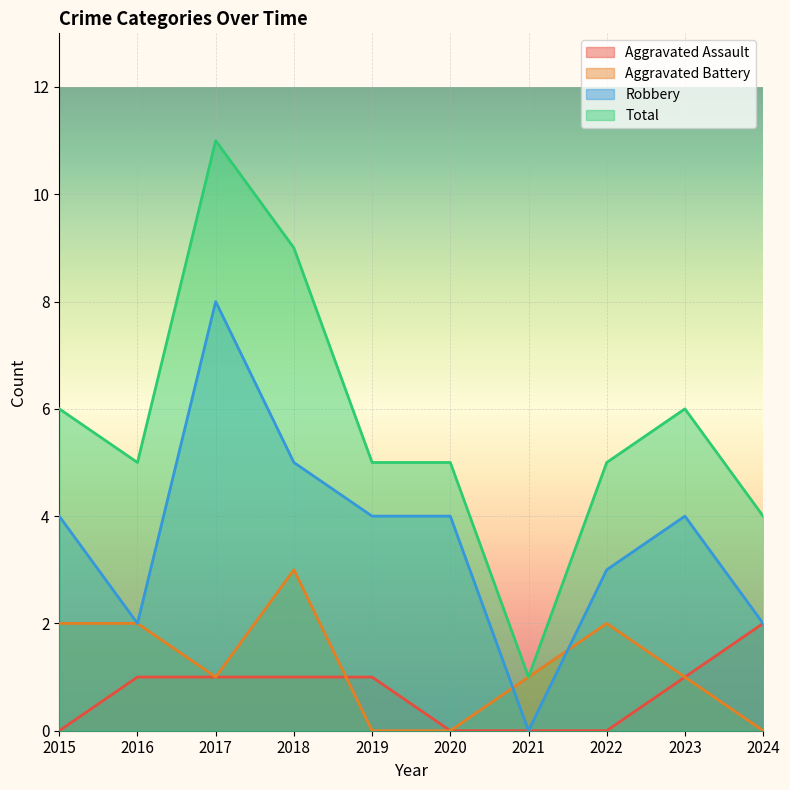

Rank the series at 2015 from highest to lowest value.

Total, Robbery, Aggravated Battery, Aggravated Assault